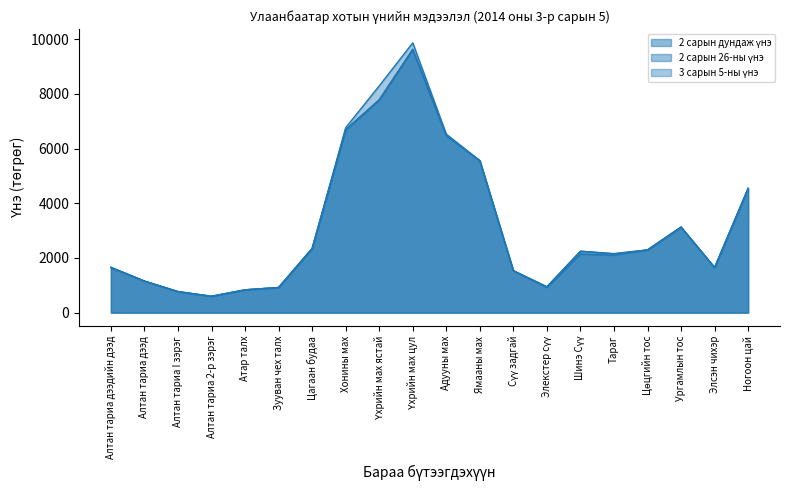

What are all the series names shown in the legend?

3 сарын 5-ны үнэ, 2 сарын 26-ны үнэ, 2 сарын дундаж үнэ